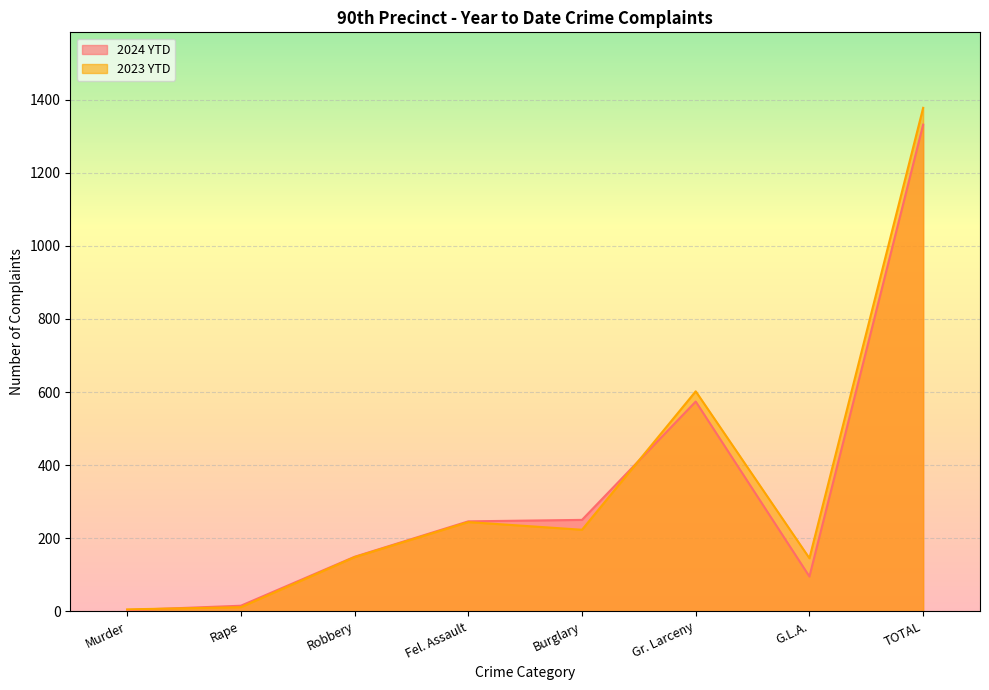

Between which two adjacent categories do 2024 YTD and 2023 YTD first intersect?

Murder and Rape